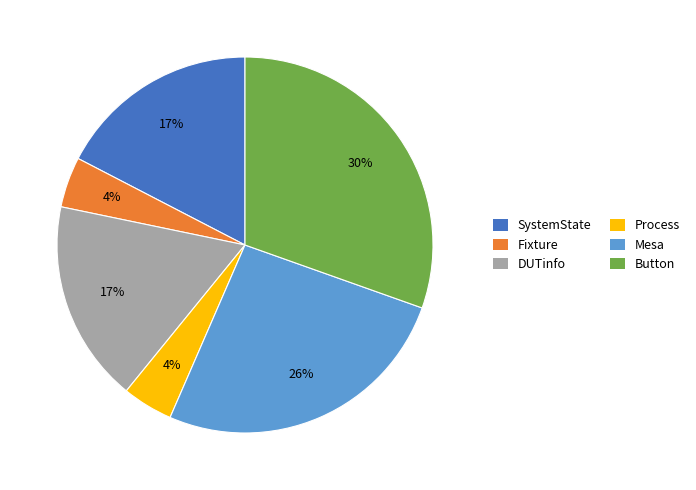

To the nearest percent, what is the difference between the Fixture and DUTinfo slice percentages?

13%